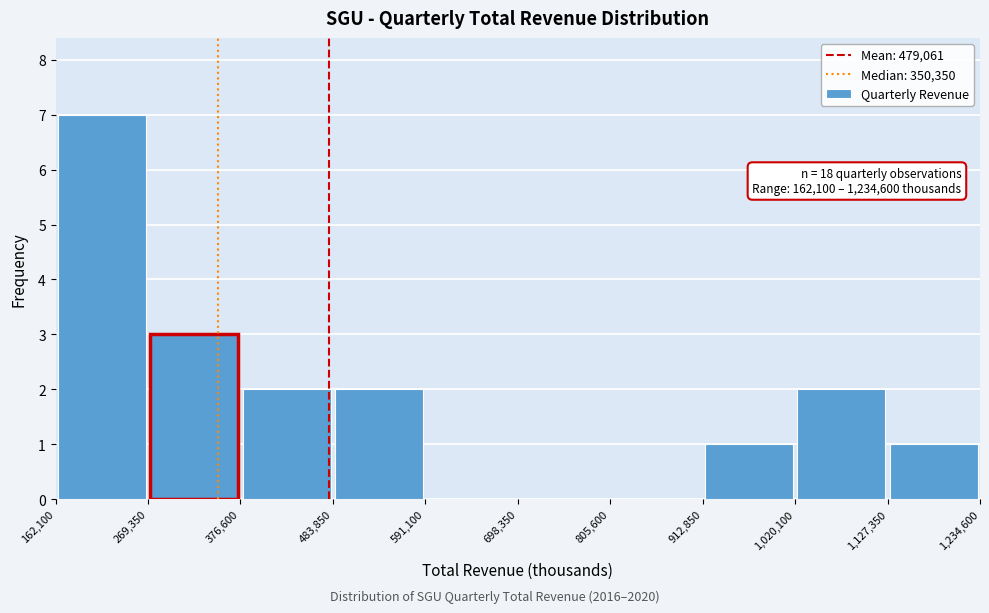

Which range on the x-axis has the tallest bar?

162,100 to 269,350